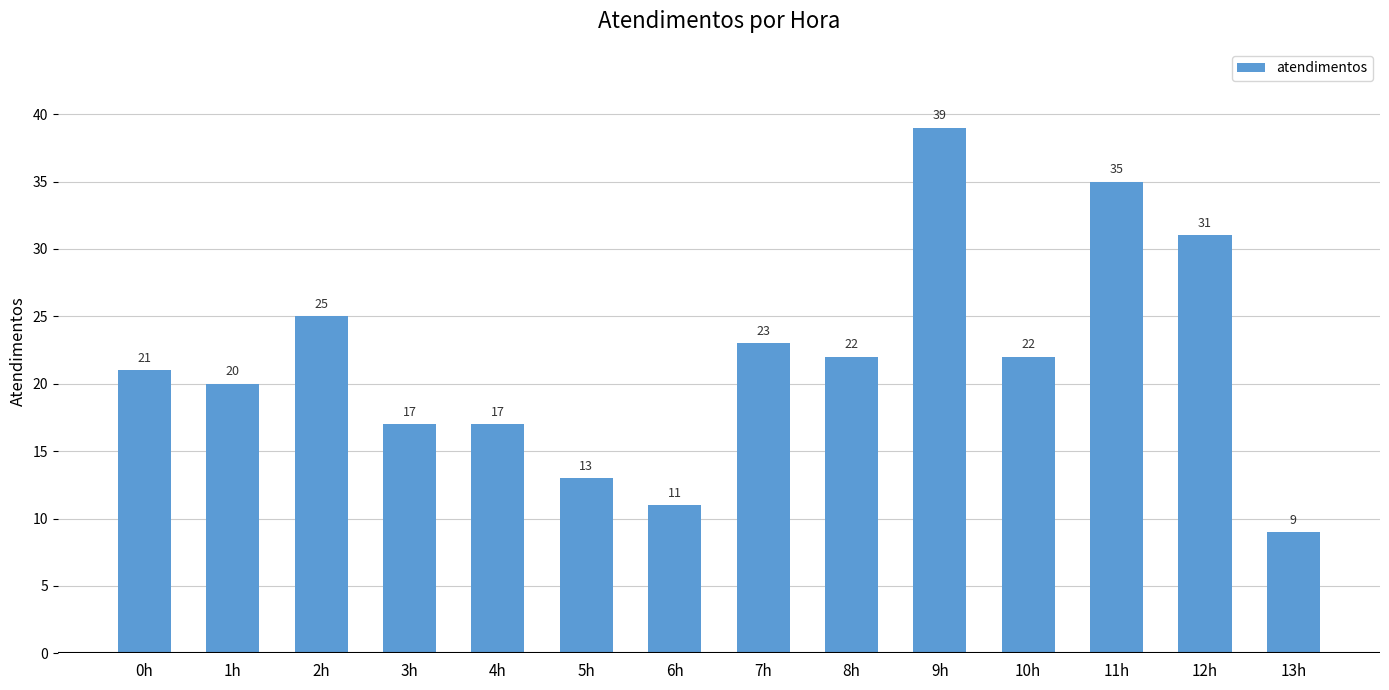

At which category does the chart reach its minimum across all series?

13h